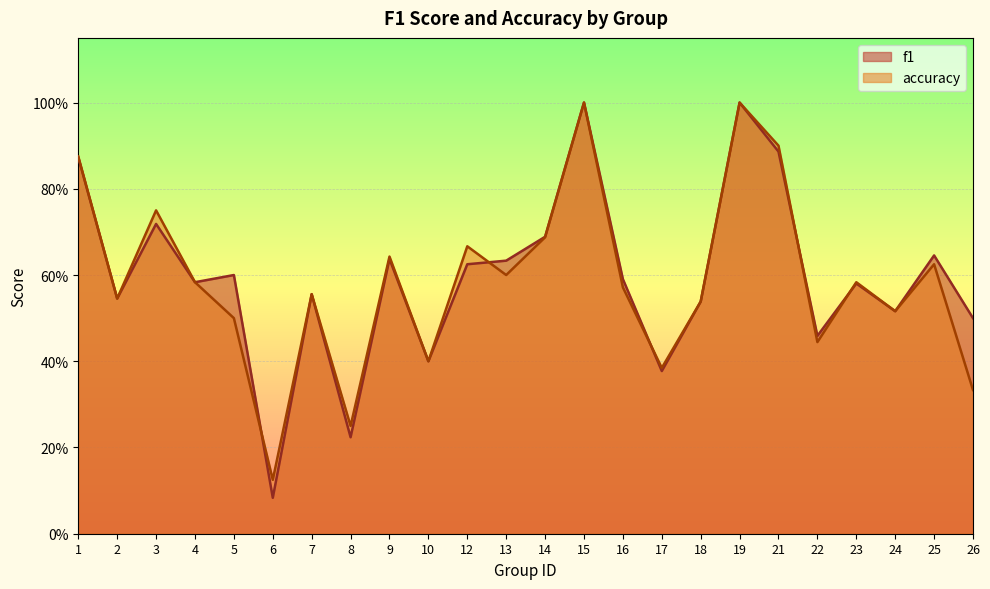

Where is the first local maximum for f1?

3